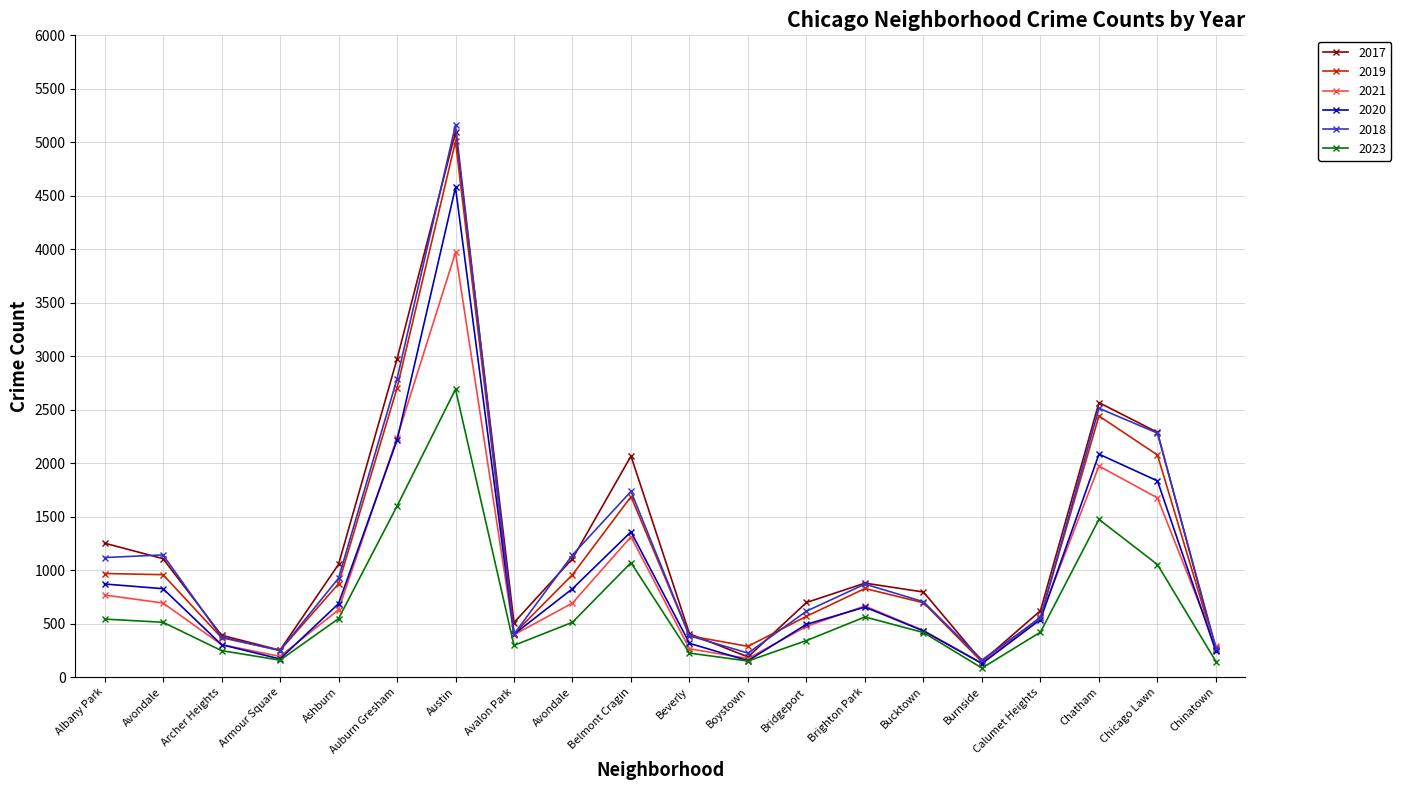

The 2018 series shows 1736 at Belmont Cragin. True or false?

True